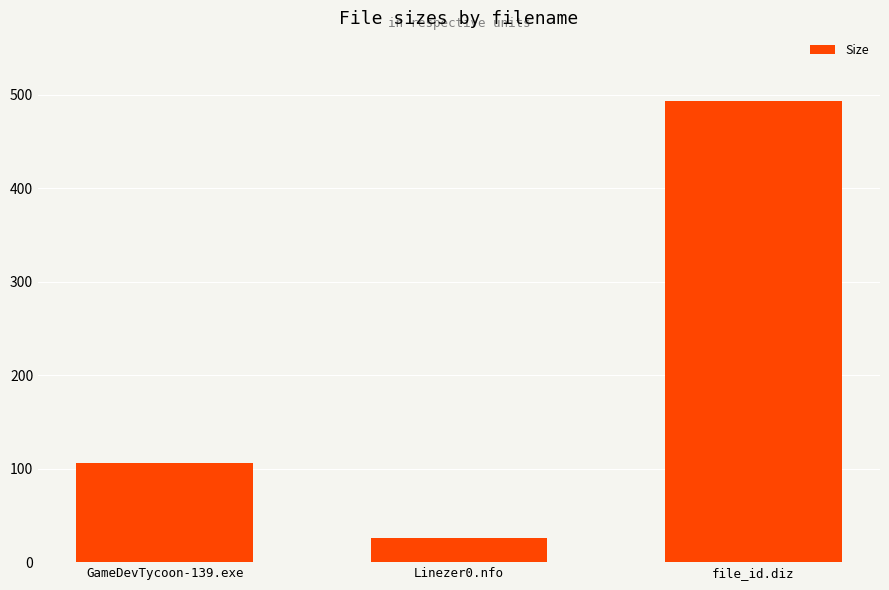

What is the difference between the maximum and minimum values?

467.1